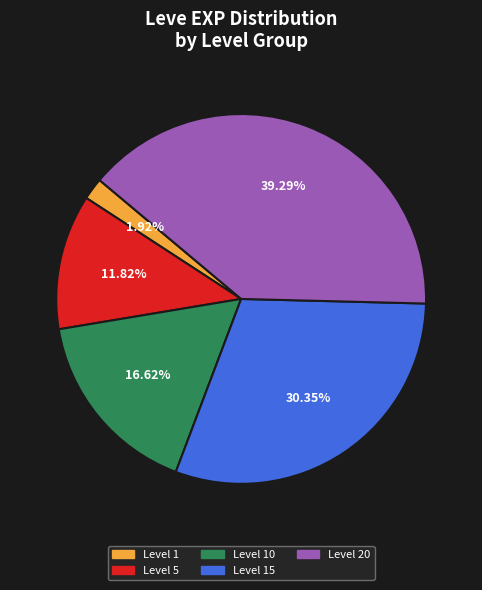

Is there a majority slice in this chart?

No